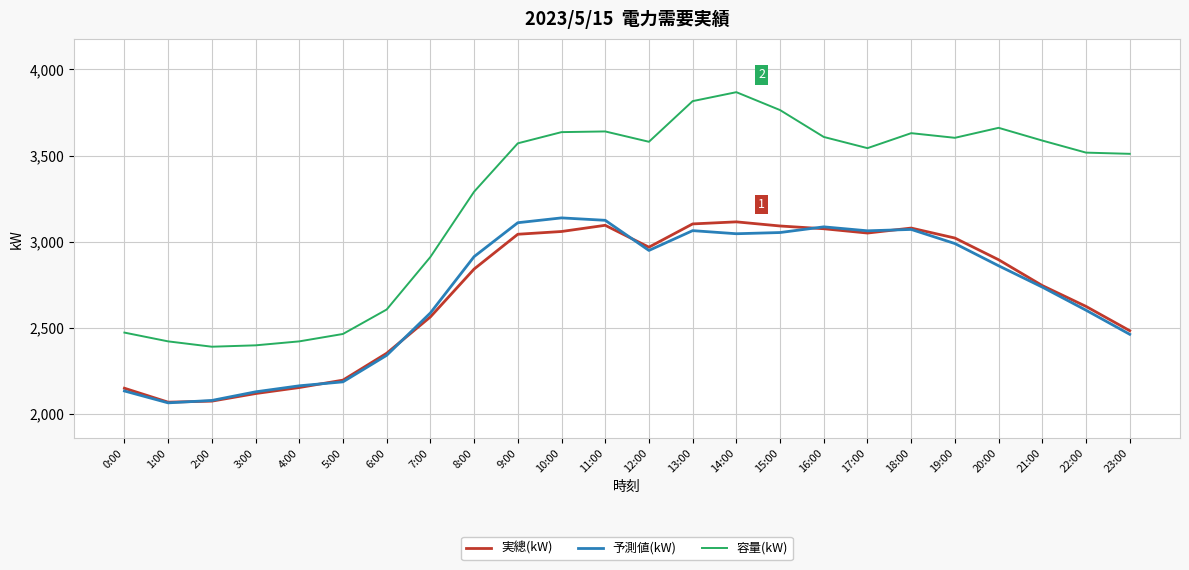

How many lines are shown in the chart?

3